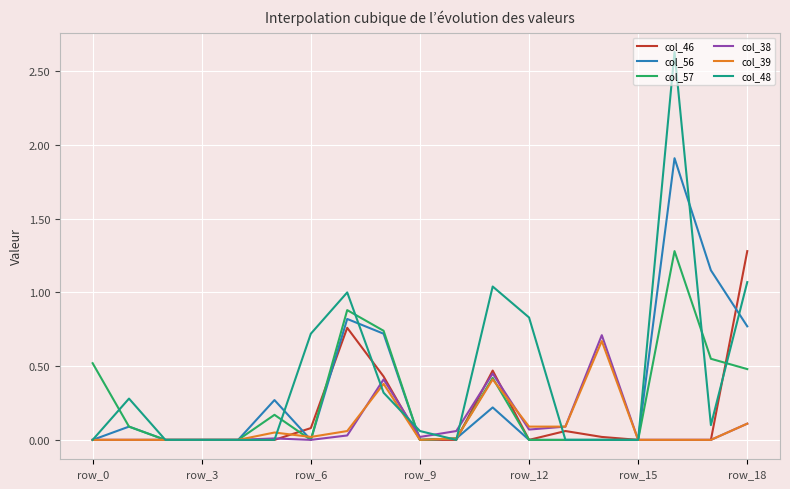

Which series has the largest range (max minus min)?

col_48